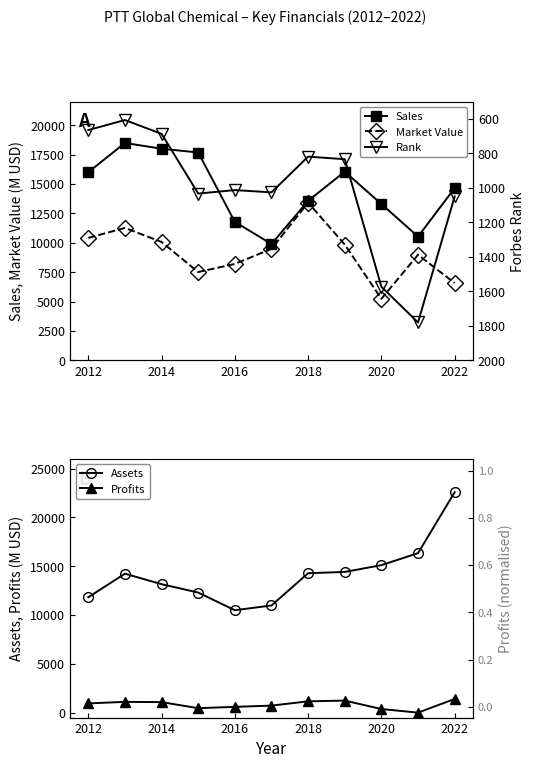

What are all the series names shown in the legend?

Sales, Market Value, Assets, Profits, Rank